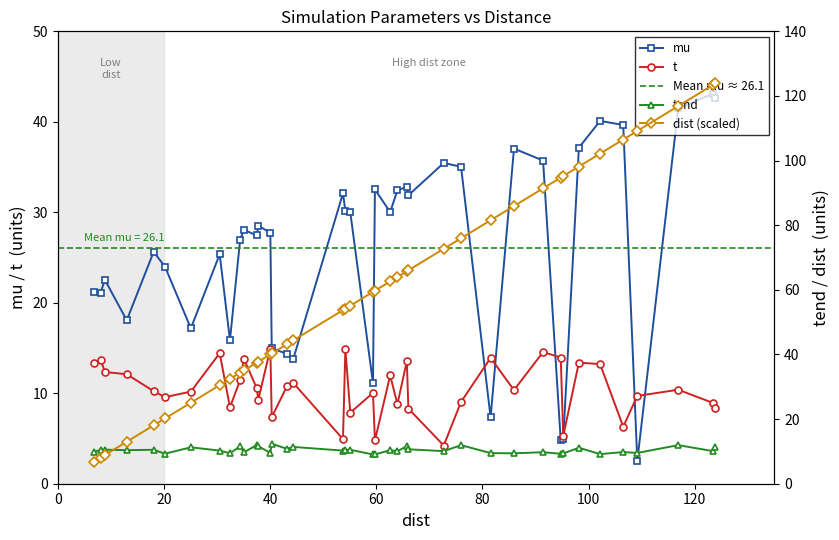

Count the number of categories in the chart.

40